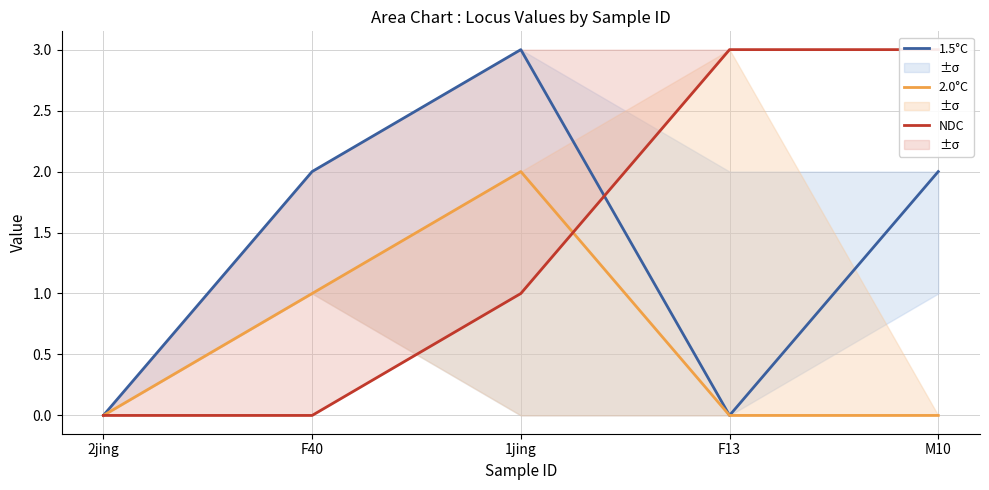

What is the spread (max minus min) of values at F40?

2